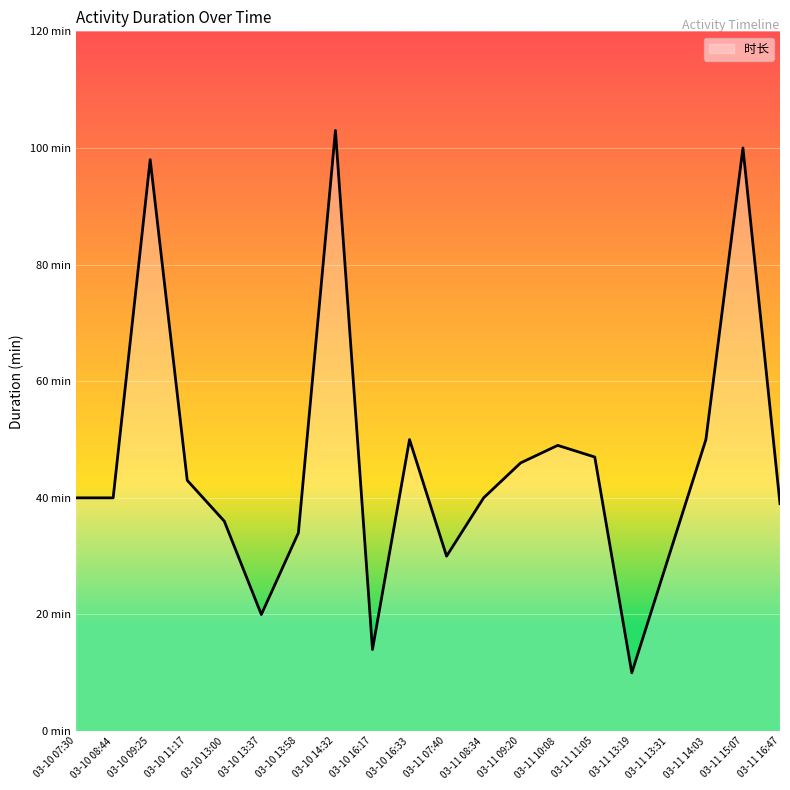

Reading left to right, list all the values displayed in this chart.

03-10 07:30=40	03-10 08:44=40	03-10 09:25=98	03-10 11:17=43	03-10 13:00=36	03-10 13:37=20	03-10 13:58=34	03-10 14:32=103	03-10 16:17=14	03-10 16:33=50	03-11 07:40=30	03-11 08:34=40	03-11 09:20=46	03-11 10:08=49	03-11 11:05=47	03-11 13:19=10	03-11 13:31=30	03-11 14:03=50	03-11 15:07=100	03-11 16:47=39